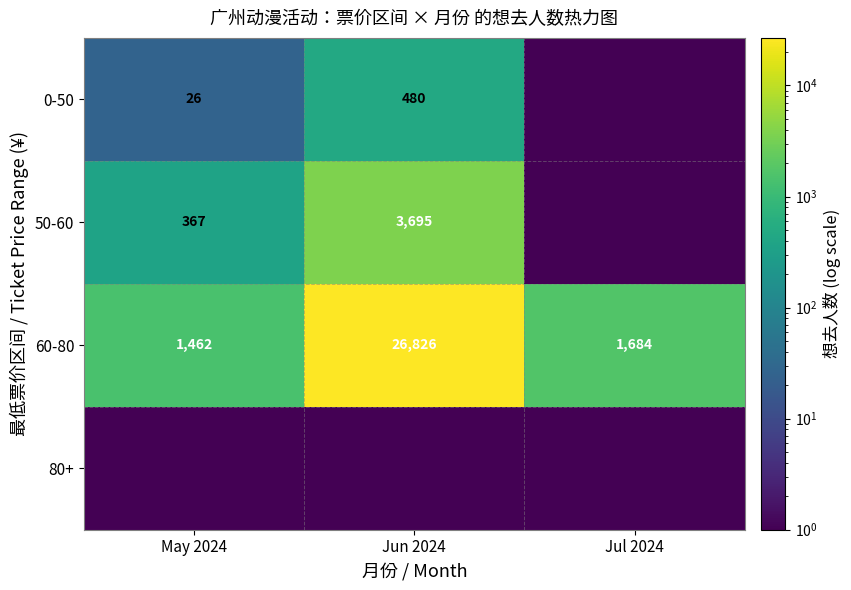

How many data points does each series have?

3